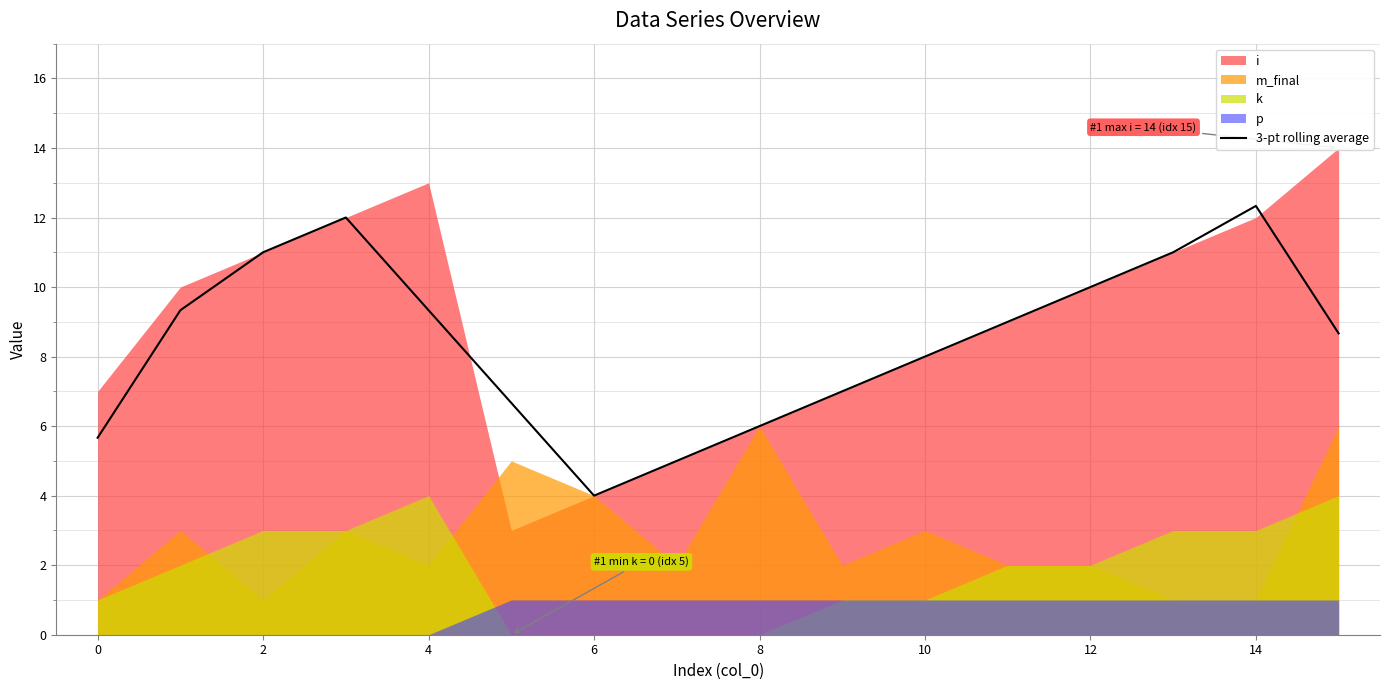

True or false: 3-pt rolling average has a value of 4.0 at 6.

True